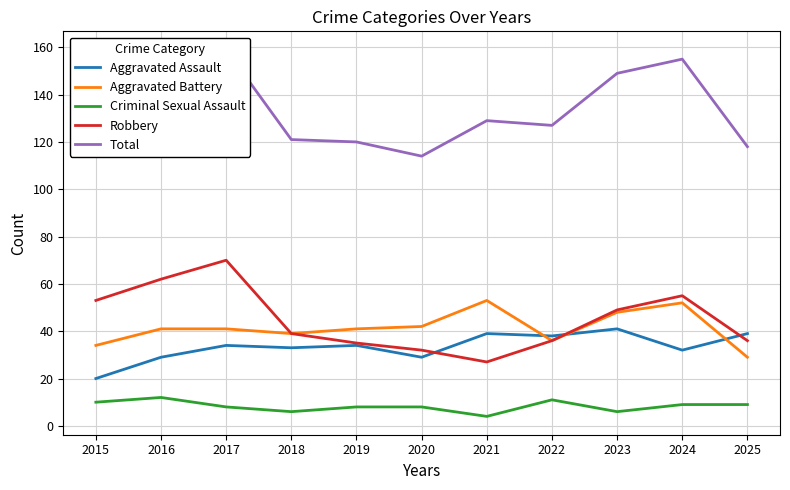

What is the value of the Criminal Sexual Assault point at the 7th from the left?

4